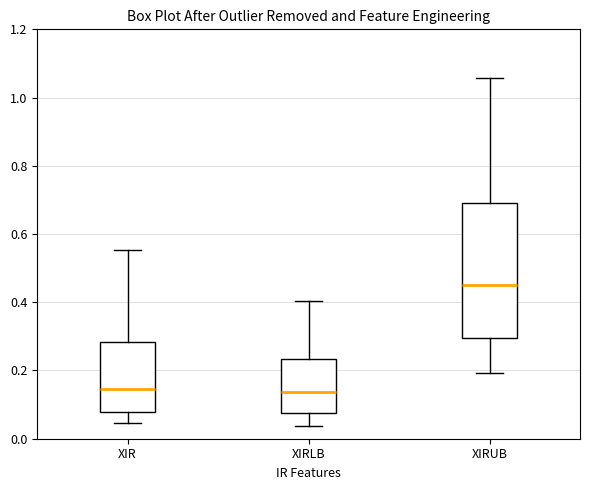

Reading left to right, transcribe this box plot: for each box, give where its median line is, the range the box spans, and where its two whiskers end, as read against the y-axis. The values are not printed on the chart, so give them approximately, as read against the axis.

XIR: median 0.14, box 0.08 to 0.28, whiskers 0.04 to 0.56
XIRLB: median 0.14, box 0.08 to 0.24, whiskers 0.04 to 0.40
XIRUB: median 0.46, box 0.30 to 0.68, whiskers 0.20 to 1.06